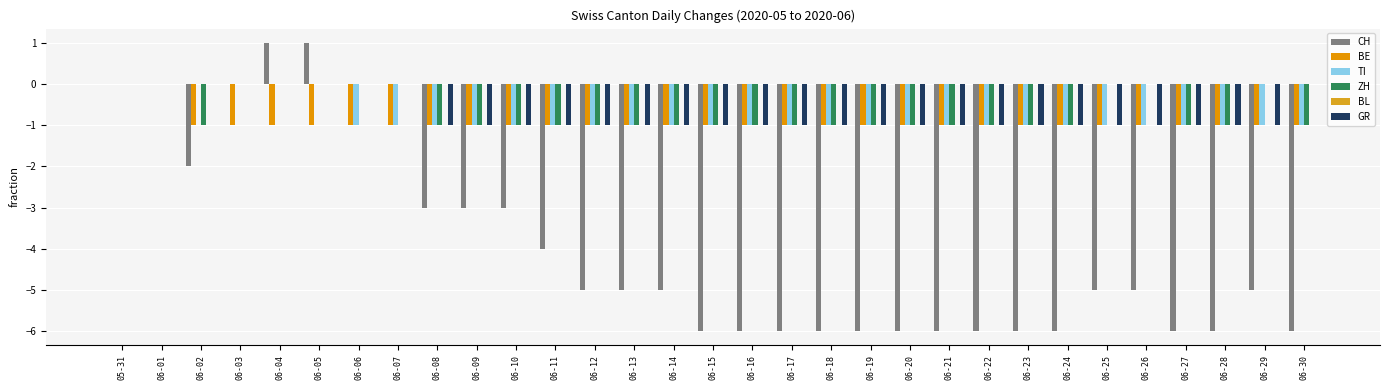

List the series in order of their peak value, lowest first.

BE, TI, ZH, BL, GR, CH